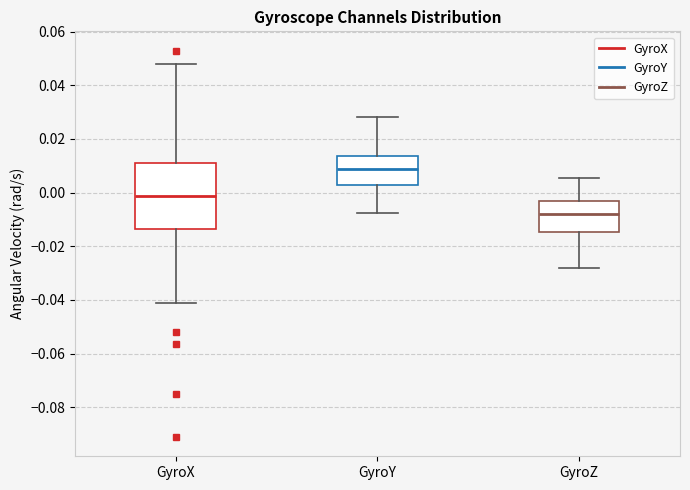

Reading left to right, transcribe this box plot: for each box, give where its median line is, the range the box spans, and where its two whiskers end, as read against the y-axis. The values are not printed on the chart, so give them approximately, as read against the axis.

GyroX: median -0.002, box -0.014 to 0.012, whiskers -0.042 to 0.048
GyroY: median 0.008, box 0.002 to 0.014, whiskers -0.008 to 0.028
GyroZ: median -0.008, box -0.014 to -0.004, whiskers -0.028 to 0.006